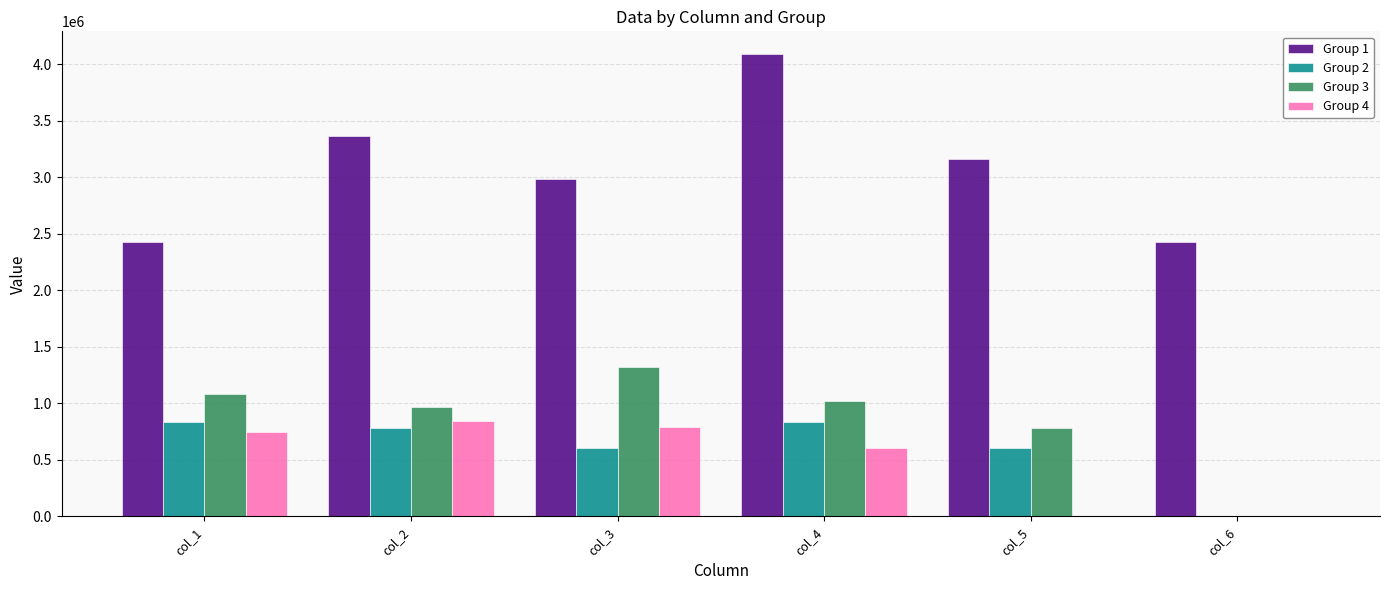

At which label does Group 3 reach its peak?

col_3